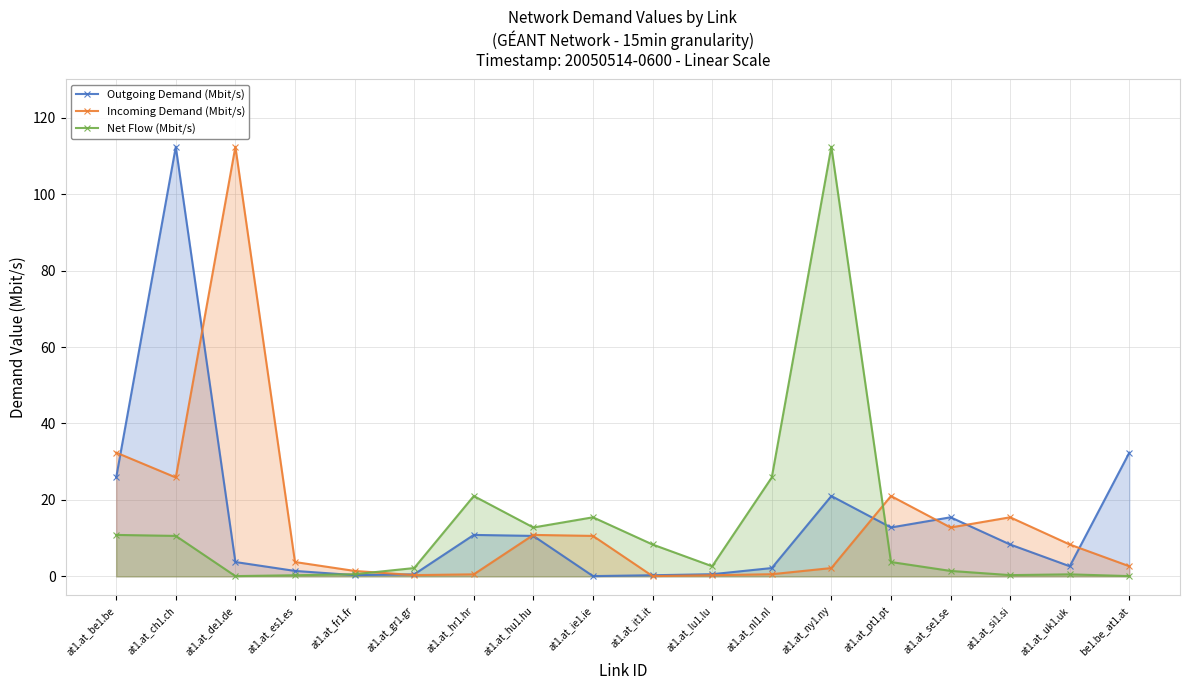

Reading left to right, extract all data points from this chart.

Outgoing Demand (Mbit/s): at1.at_be1.be=25.9	at1.at_ch1.ch=112.4	at1.at_de1.de=3.8	at1.at_es1.es=1.4	at1.at_fr1.fr=0.3	at1.at_gr1.gr=0.5	at1.at_hr1.hr=10.8	at1.at_hu1.hu=10.6	at1.at_ie1.ie=0.1	at1.at_it1.it=0.3	at1.at_lu1.lu=0.6	at1.at_nl1.nl=2.2	at1.at_ny1.ny=21.0	at1.at_pt1.pt=12.8	at1.at_se1.se=15.5	at1.at_si1.si=8.3	at1.at_uk1.uk=2.7	be1.be_at1.at=32.4
Incoming Demand (Mbit/s): at1.at_be1.be=32.4	at1.at_ch1.ch=25.9	at1.at_de1.de=112.4	at1.at_es1.es=3.8	at1.at_fr1.fr=1.4	at1.at_gr1.gr=0.3	at1.at_hr1.hr=0.5	at1.at_hu1.hu=10.8	at1.at_ie1.ie=10.6	at1.at_it1.it=0.1	at1.at_lu1.lu=0.3	at1.at_nl1.nl=0.6	at1.at_ny1.ny=2.2	at1.at_pt1.pt=21.0	at1.at_se1.se=12.8	at1.at_si1.si=15.5	at1.at_uk1.uk=8.3	be1.be_at1.at=2.7
Net Flow (Mbit/s): at1.at_be1.be=10.8	at1.at_ch1.ch=10.6	at1.at_de1.de=0.1	at1.at_es1.es=0.3	at1.at_fr1.fr=0.6	at1.at_gr1.gr=2.2	at1.at_hr1.hr=21.0	at1.at_hu1.hu=12.8	at1.at_ie1.ie=15.5	at1.at_it1.it=8.3	at1.at_lu1.lu=2.7	at1.at_nl1.nl=25.9	at1.at_ny1.ny=112.4	at1.at_pt1.pt=3.8	at1.at_se1.se=1.4	at1.at_si1.si=0.3	at1.at_uk1.uk=0.5	be1.be_at1.at=0.1